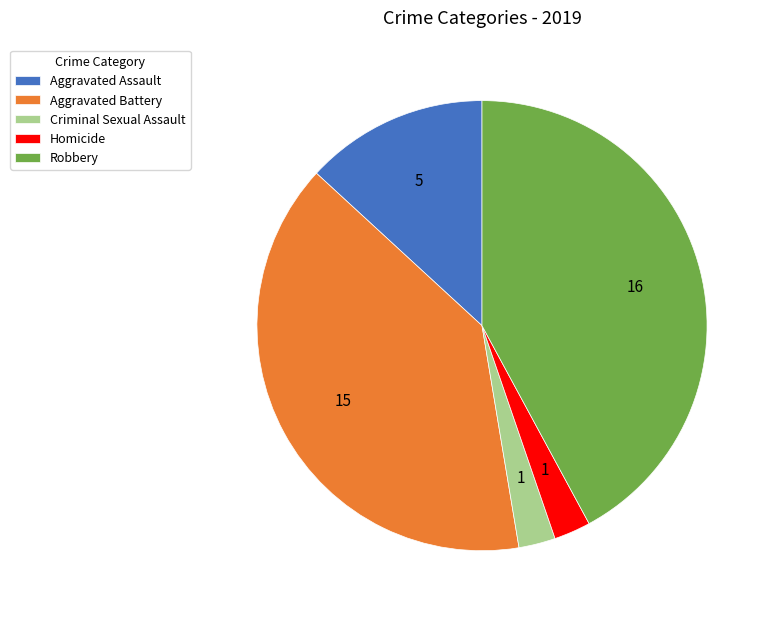

Which has a higher value, Aggravated Assault or Robbery?

Robbery